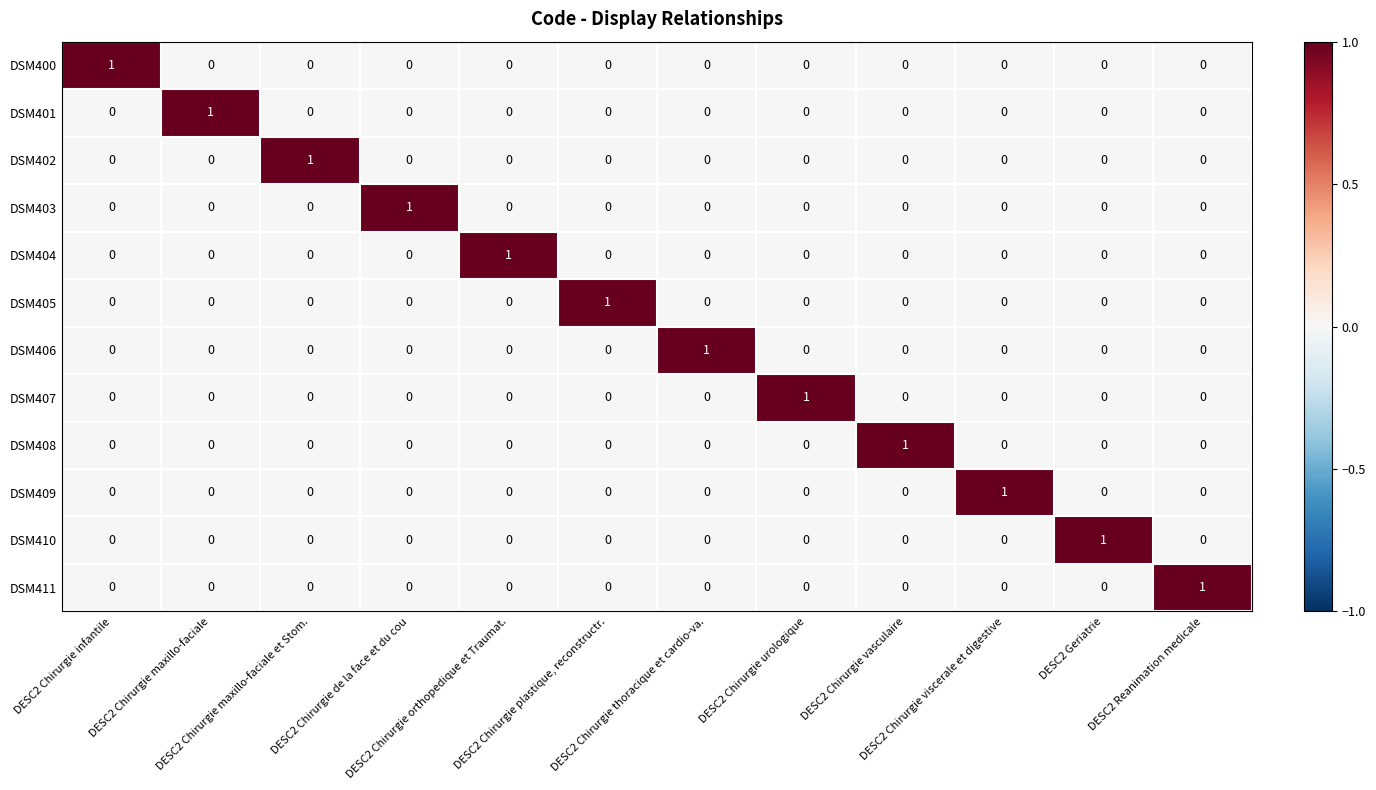

How many DSM411 values are between 0 and 1?

12